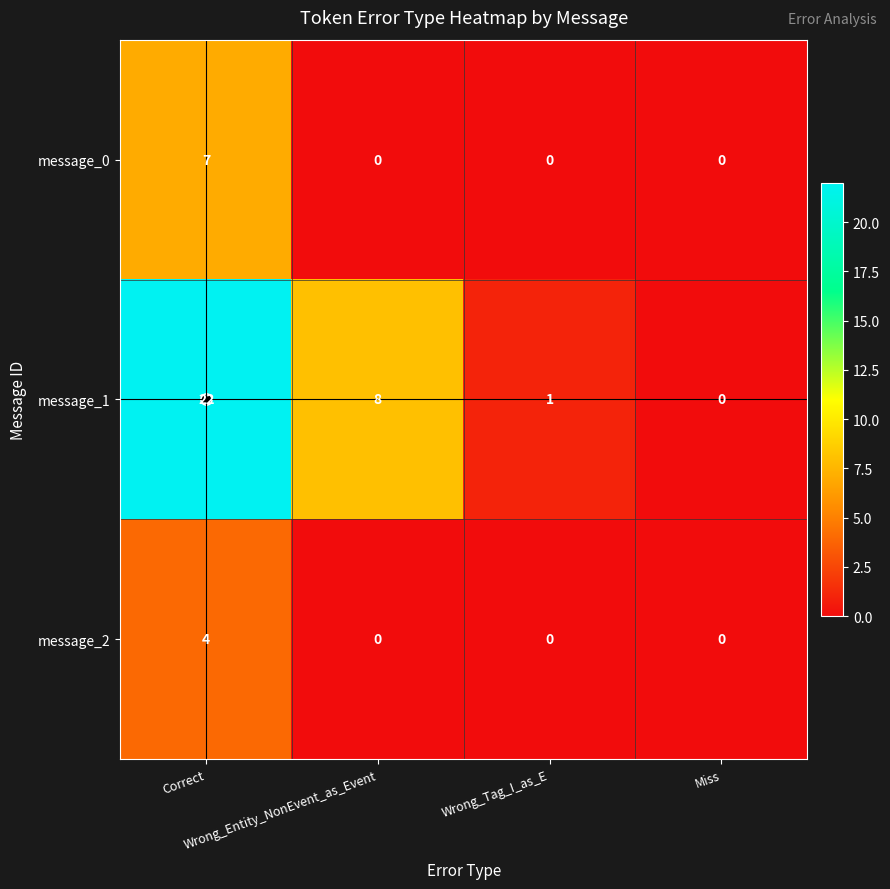

Which series changed the most between Correct and Miss?

message_1